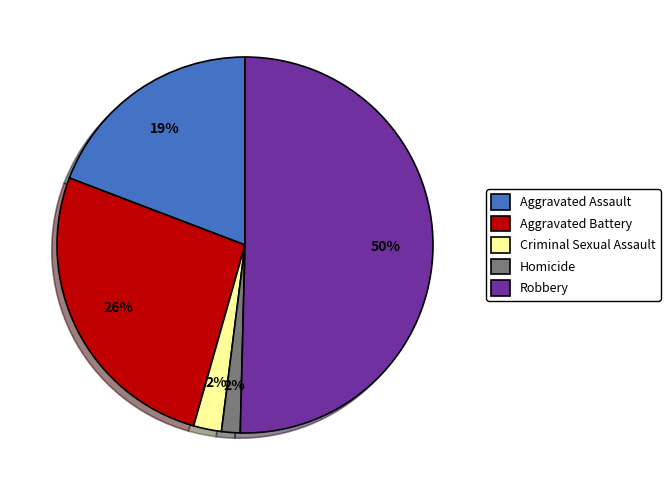

To the nearest percent, what percentage of the pie is Aggravated Battery?

26%